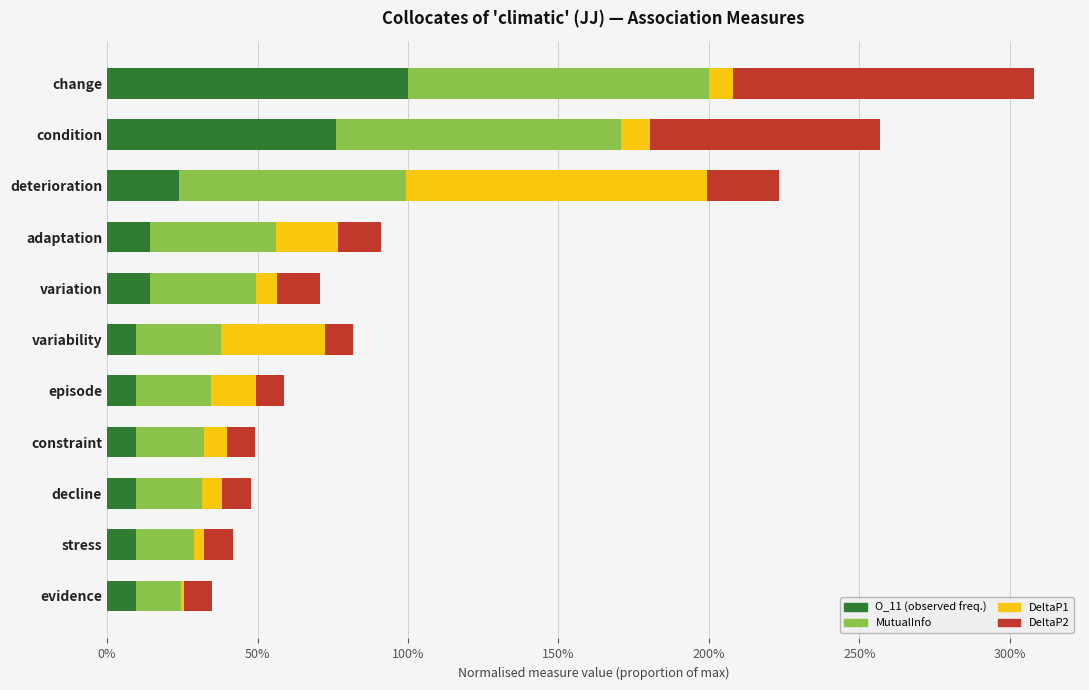

What are all the series names shown in the legend?

O_11 (observed freq.), MutualInfo, DeltaP1, DeltaP2